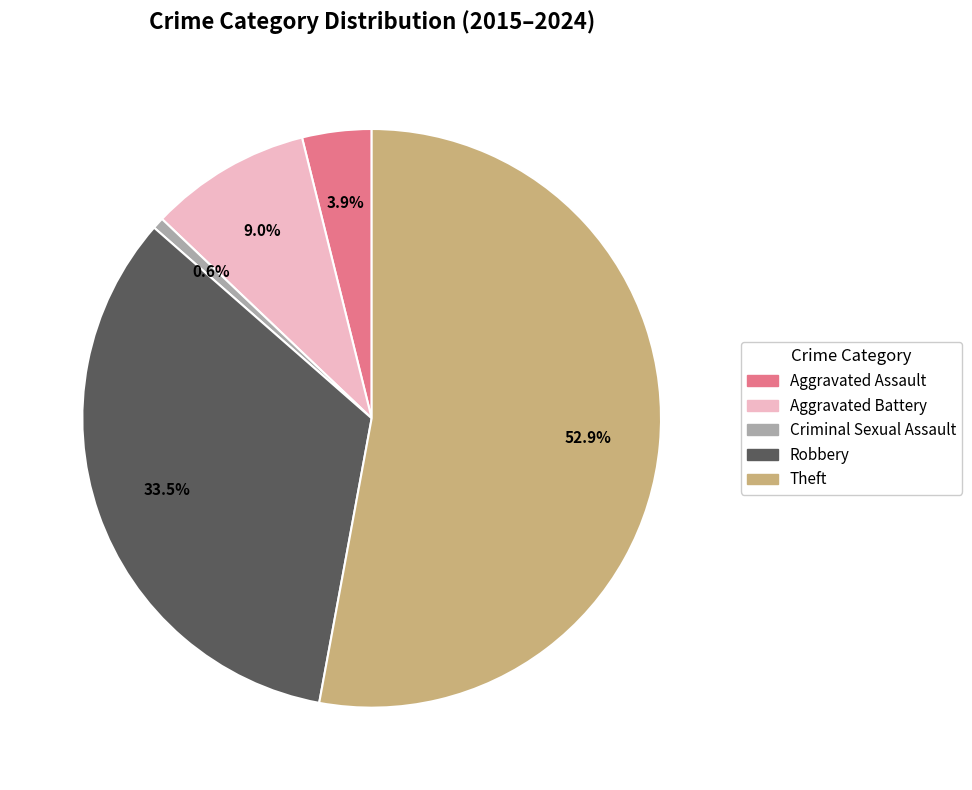

Is there any slice that represents more than half of the pie?

Yes